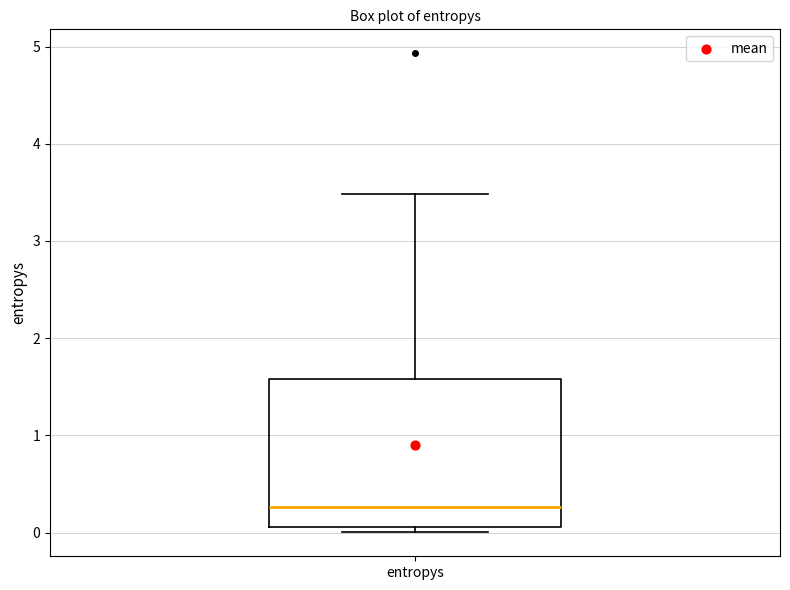

Read this box plot against the y-axis: the position of the median line, the range covered by the box, and the ends of both whiskers. The values are not printed on the chart, so give them approximately, as read against the axis.

median 0.3, box 0.1 to 1.6, whiskers 0.0 to 3.5